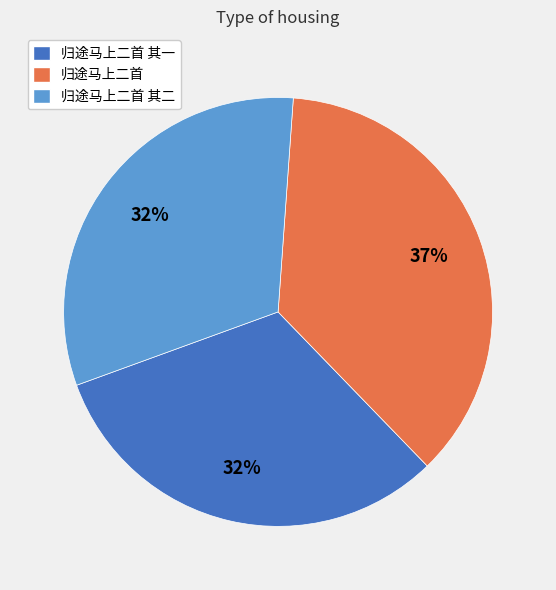

Which slice is the largest?

归途马上二首